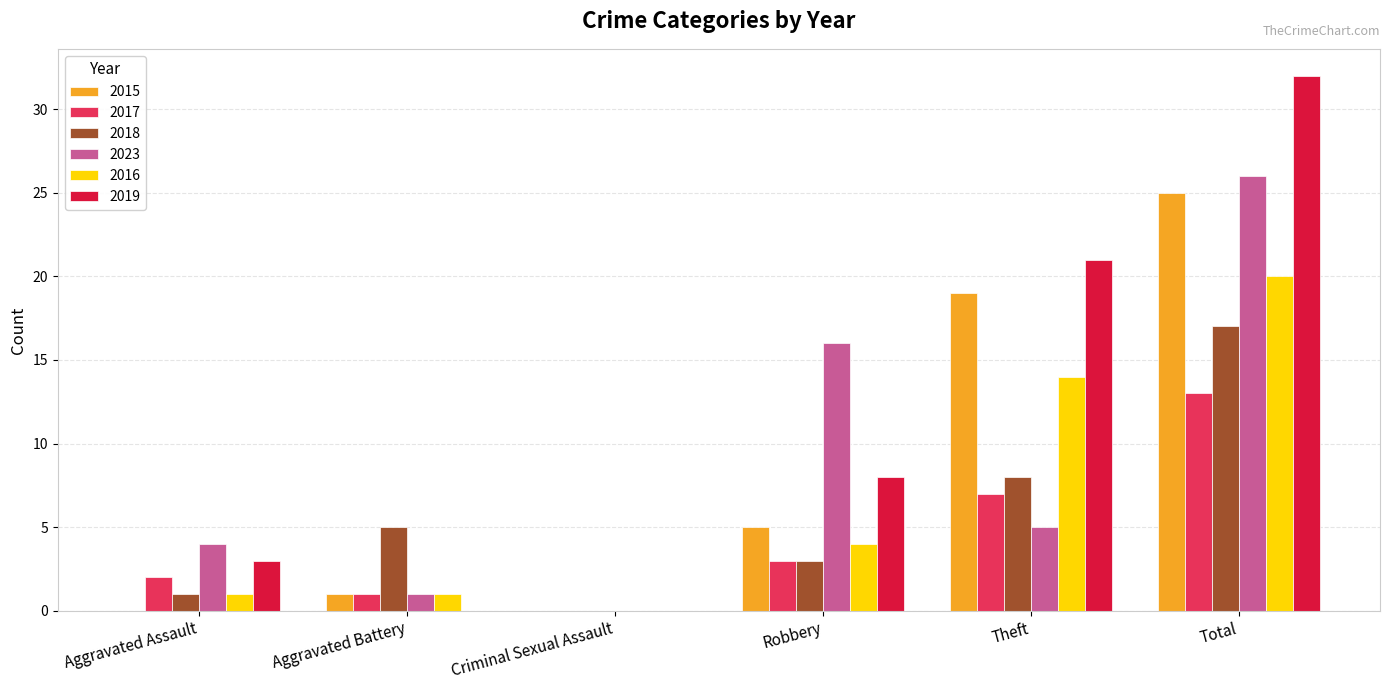

At which label is 2016 closest to 10?

Theft